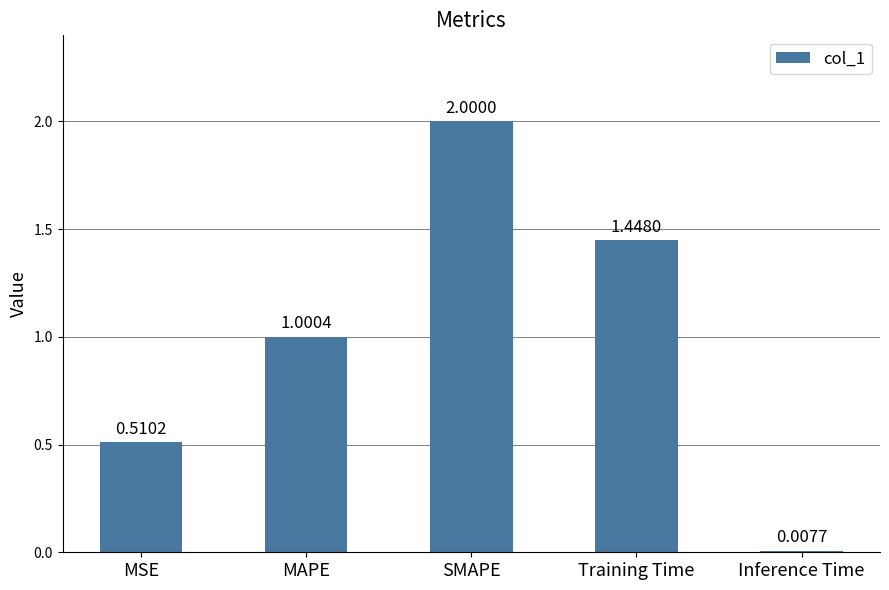

The value at MAPE is 1.0. True or false?

True